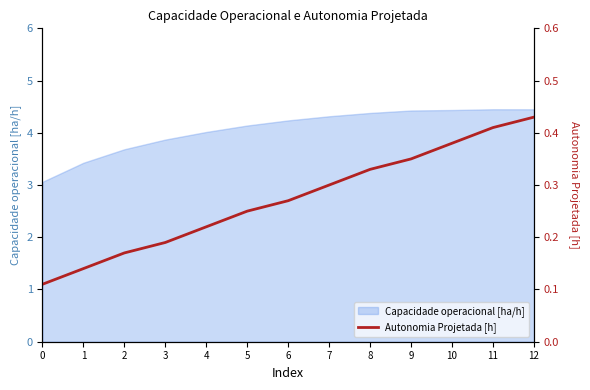

What is the change in value from 7 to 10?

+0.1